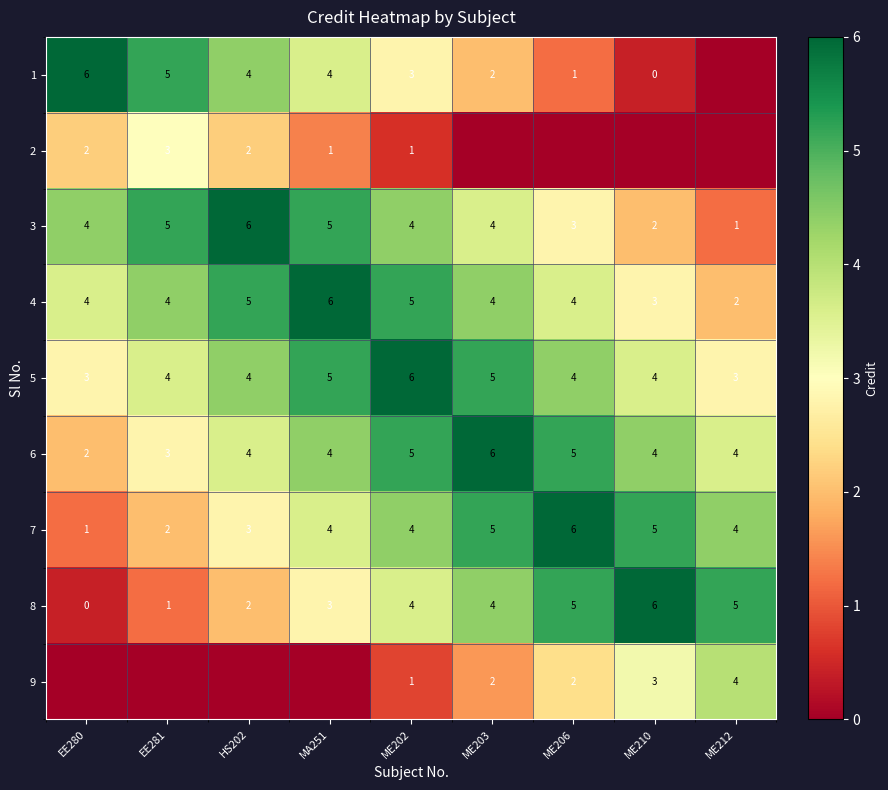

True or false: 7 has a value of 8.3 at ME203.

False